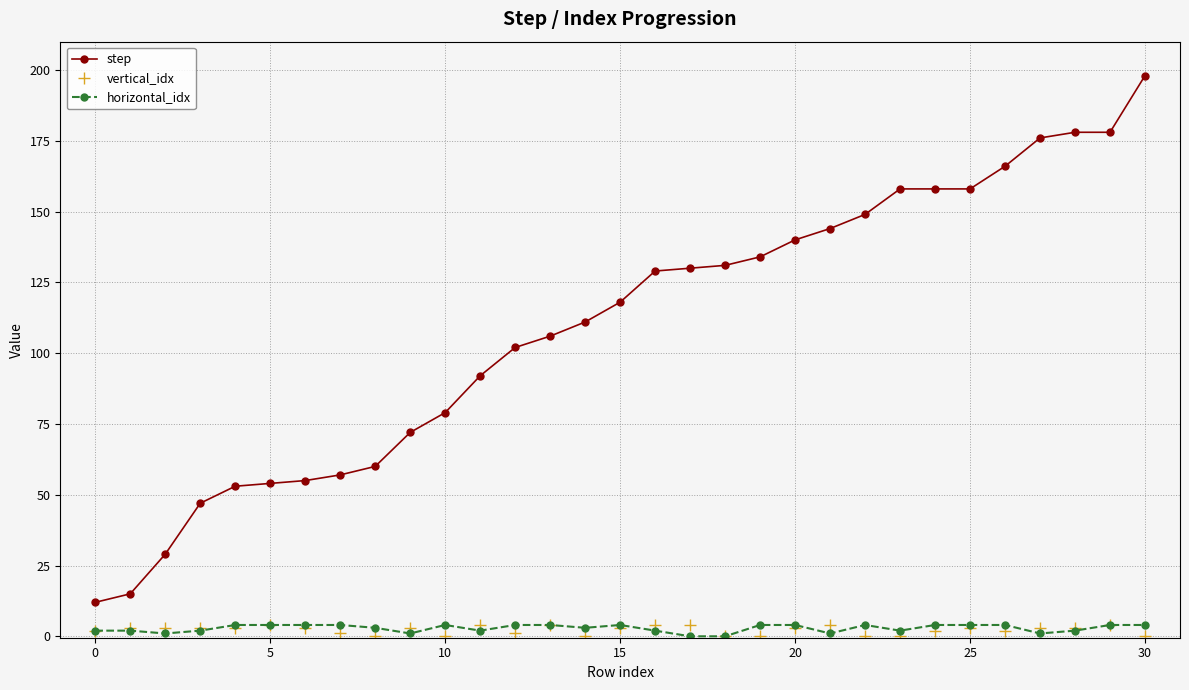

True or false: horizontal_idx has more than 0 points higher than both neighbors.

True